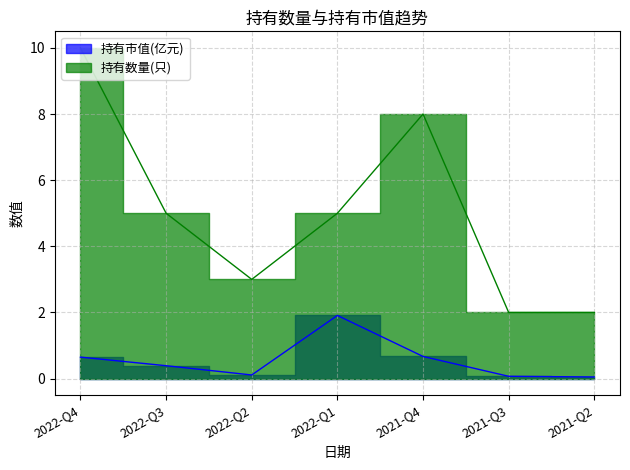

At 2022-Q2, list the series in order from largest to smallest.

持有数量(只), 持有市值(亿元)